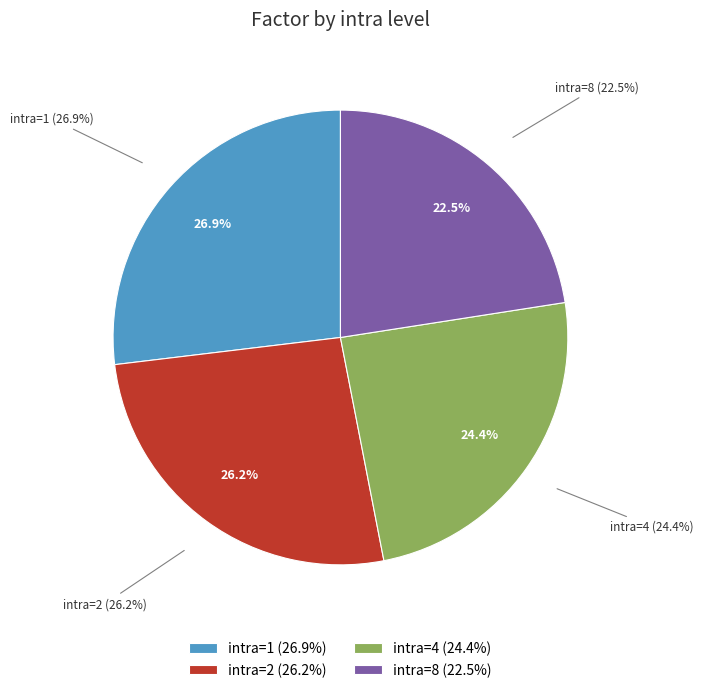

To the nearest percent, what is the average slice percentage?

25%